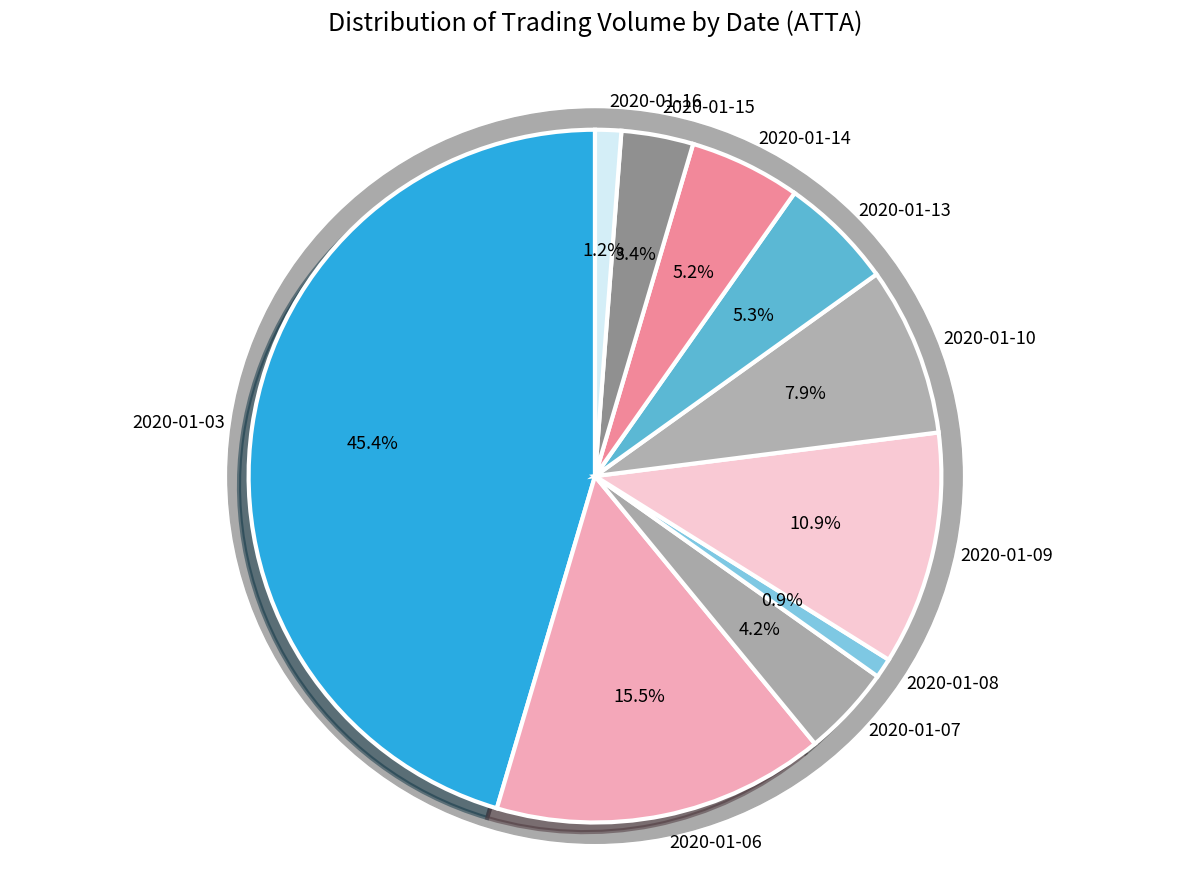

What percentage is NOT represented by 2020-01-03?

54.6%